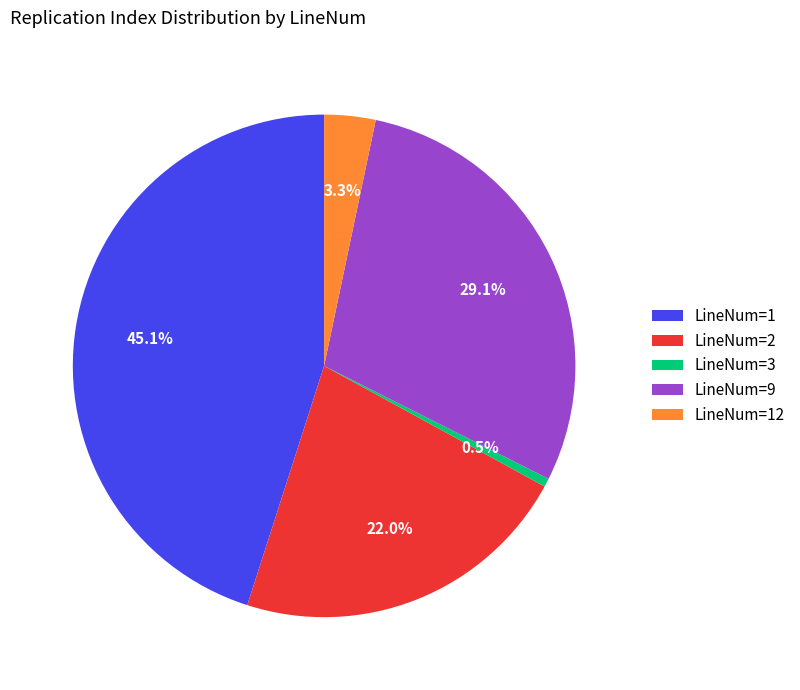

To the nearest percent, what is the difference between the LineNum=2 and LineNum=9 slice percentages?

7%